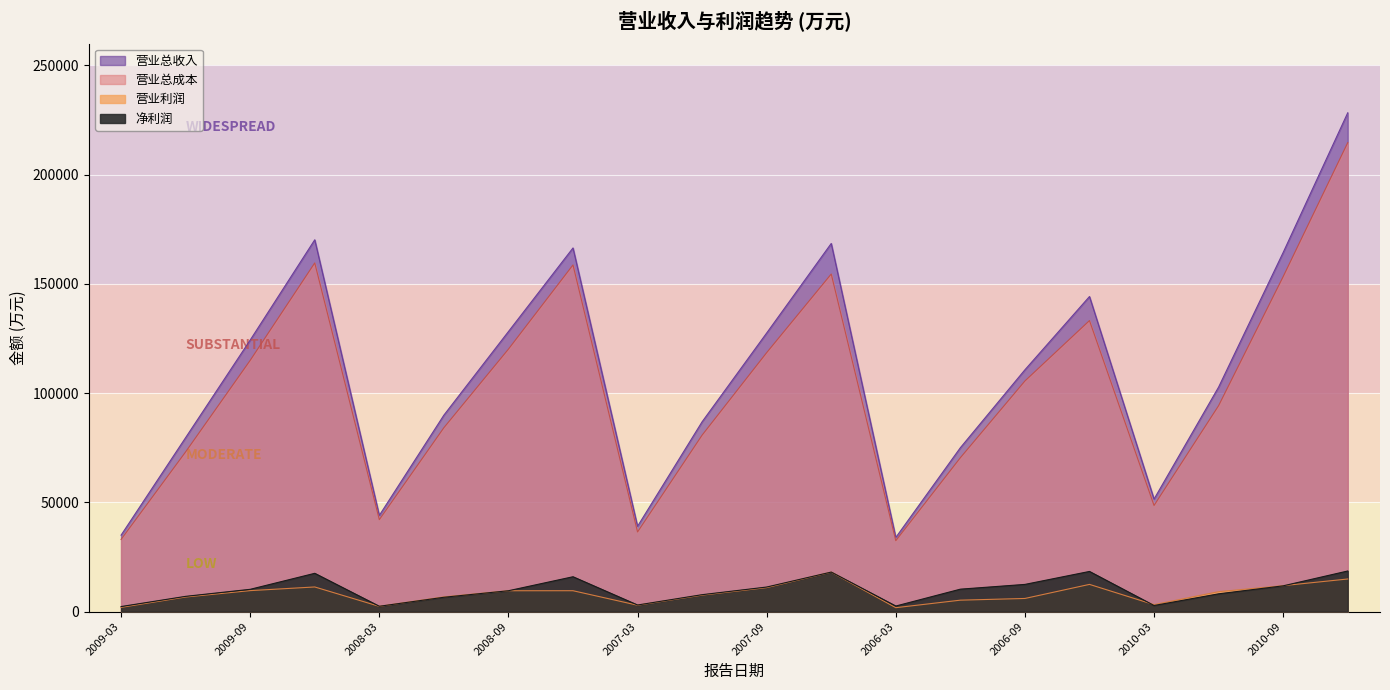

True or false: 净利润 and 营业利润 intersect in this chart.

True